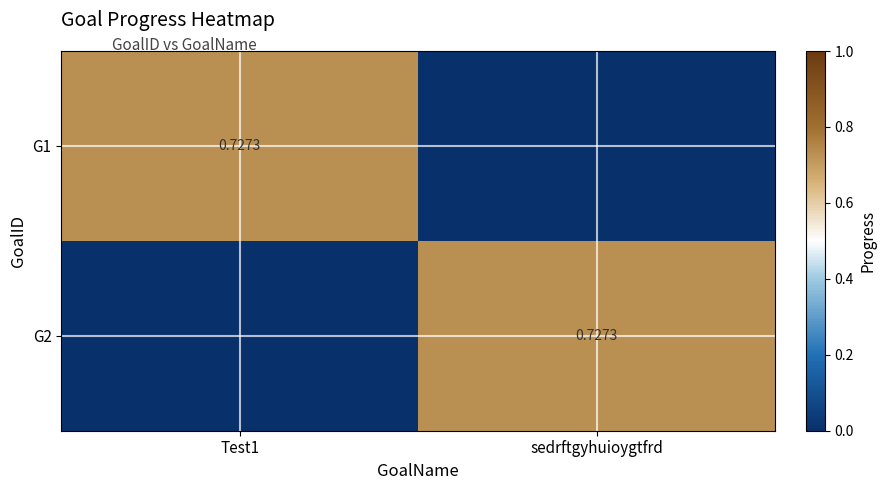

Which category has the lowest value across all series?

sedrftgyhuioygtfrd